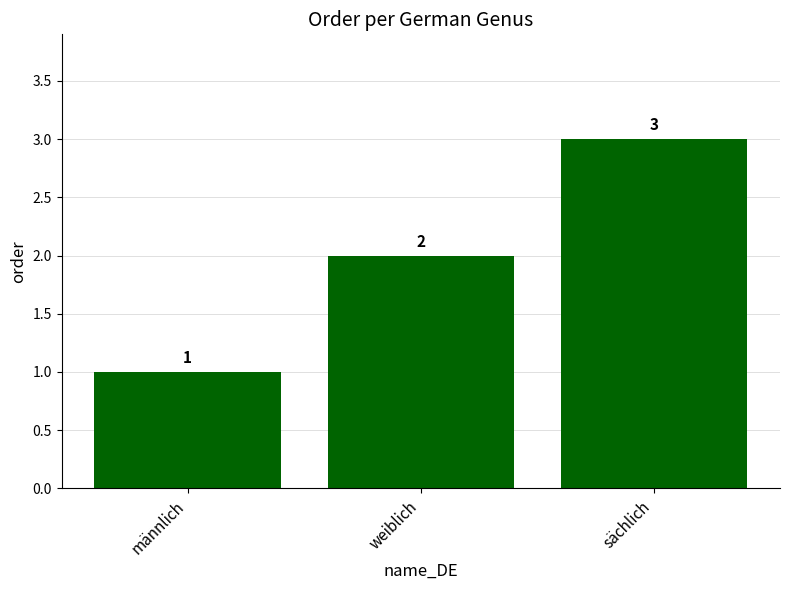

True or false: the data shows 4 at sächlich.

False